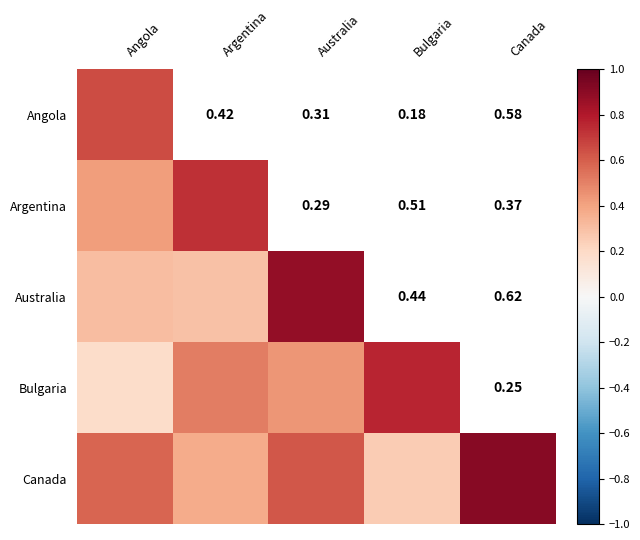

What is the difference between the maximum and minimum values in the Bulgaria series?

0.6